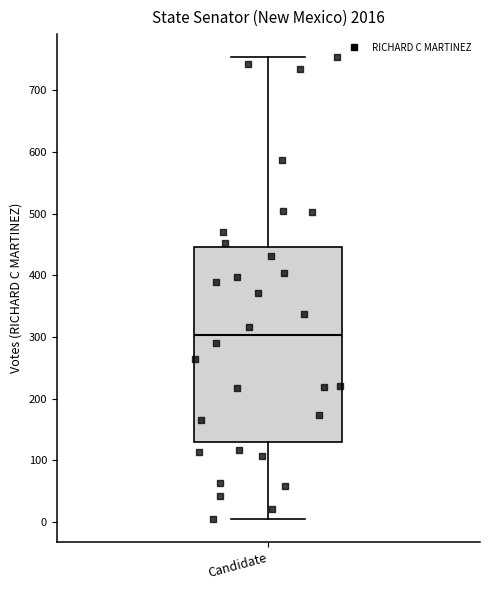

Read this box plot against the y-axis: the position of the median line, the range covered by the box, and the ends of both whiskers. The values are not printed on the chart, so give them approximately, as read against the axis.

median 300, box 130 to 450, whiskers 10 to 750